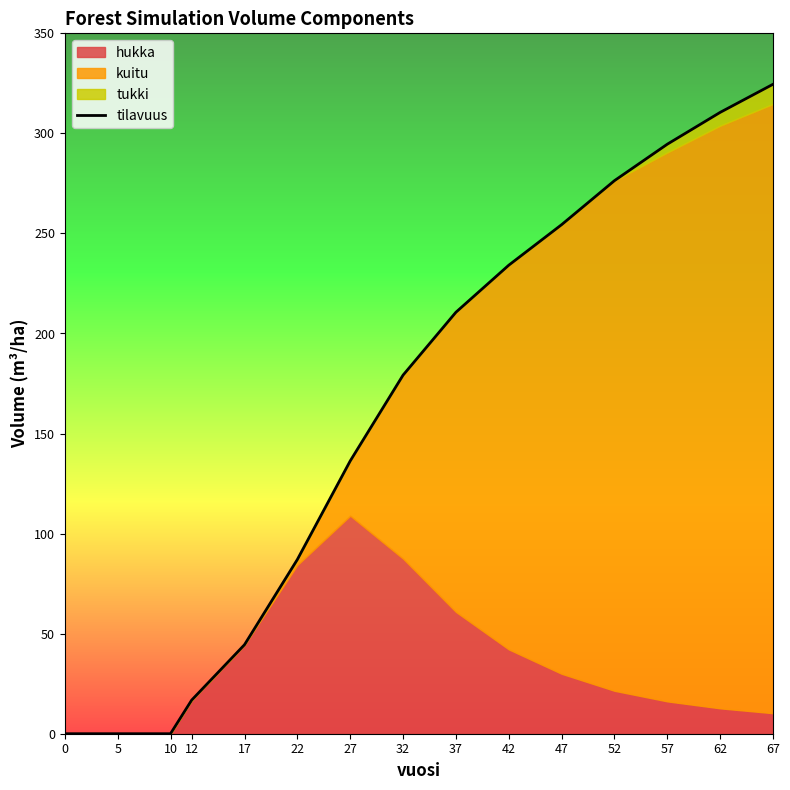

What is the difference between the second highest and second lowest values?

310.5